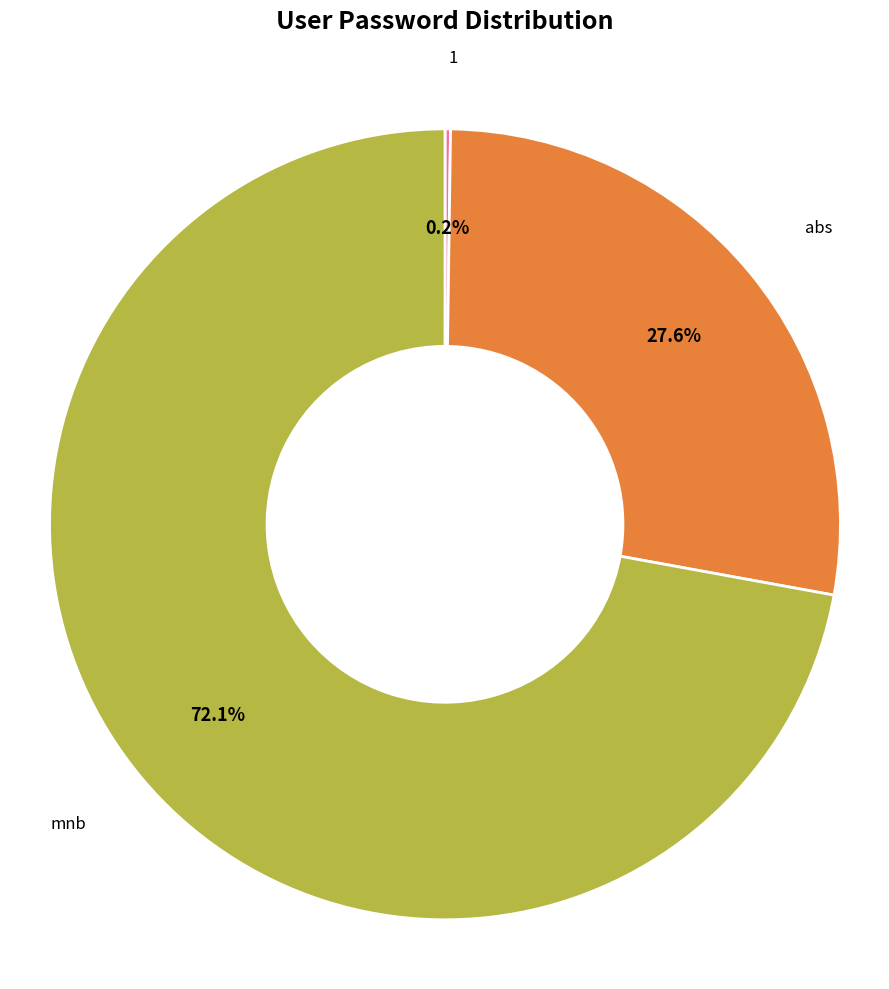

To the nearest percent, what percentage of the pie is mnb?

72%